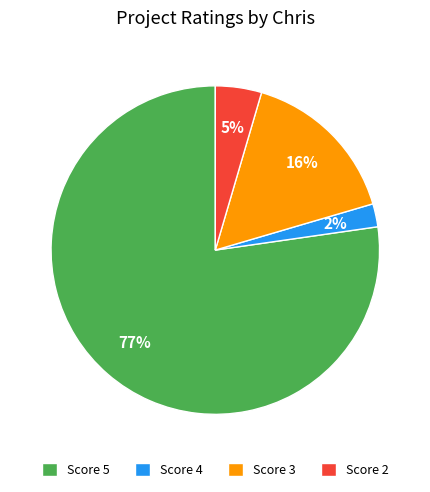

Does any single category account for the majority?

Yes